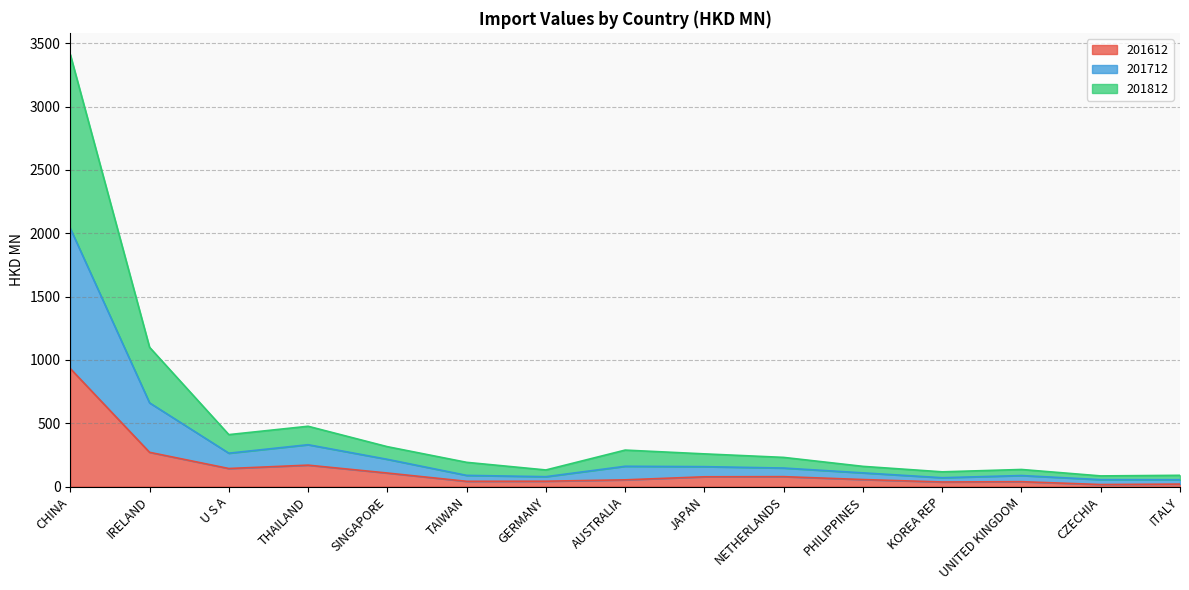

What is the maximum value for 201612?

932.0